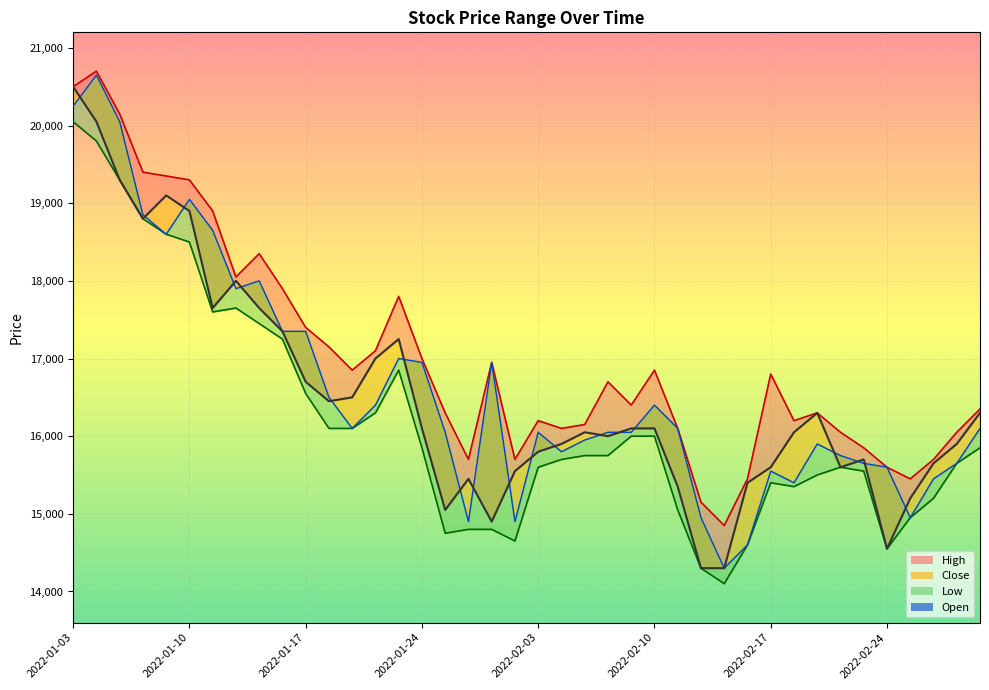

At how many categories does at least one series exceed 19655?

3